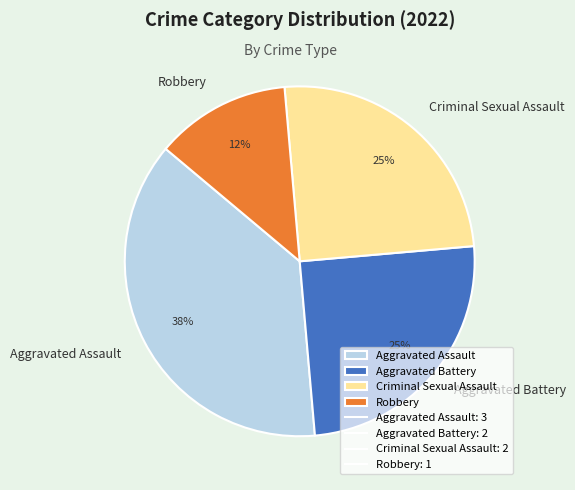

Is the sum of Robbery and Aggravated Battery greater than half?

No